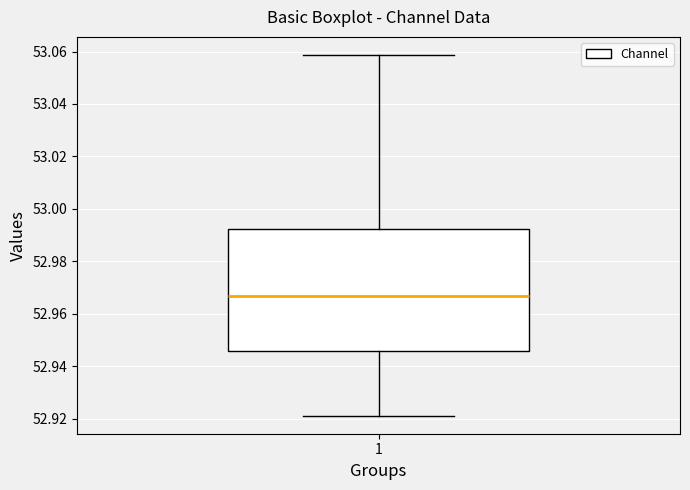

Transcribe this box plot: give where the median line is, the range the box spans, and where the two whiskers end, as read against the y-axis. The values are not printed on the chart, so give them approximately, as read against the axis.

median 52.966, box 52.946 to 52.992, whiskers 52.922 to 53.058